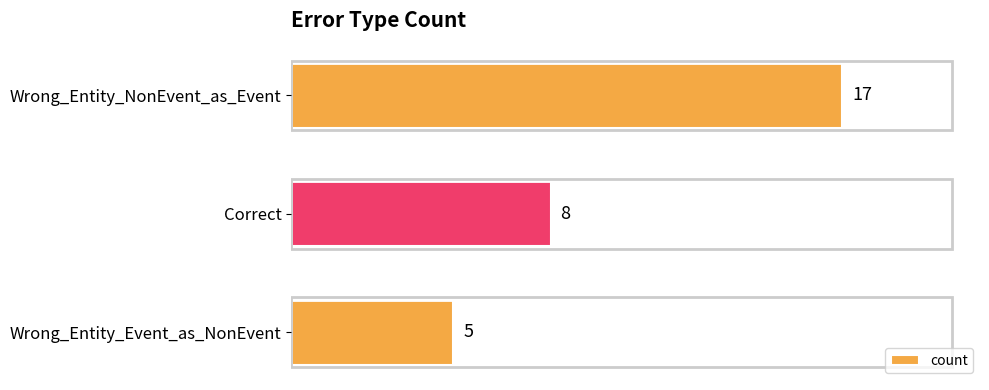

How many data points are less than 8?

1